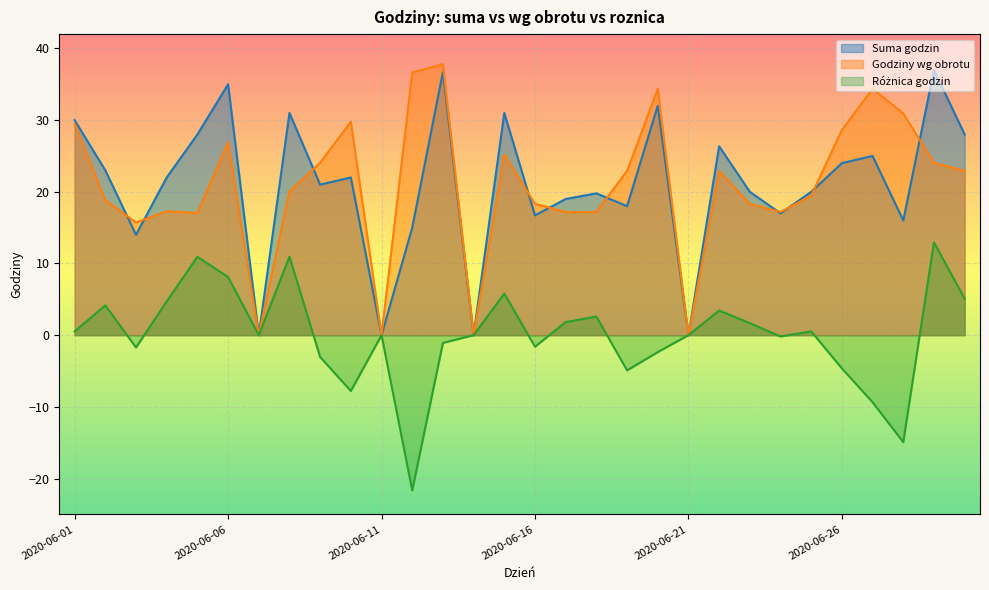

How many lines are shown in the chart?

3